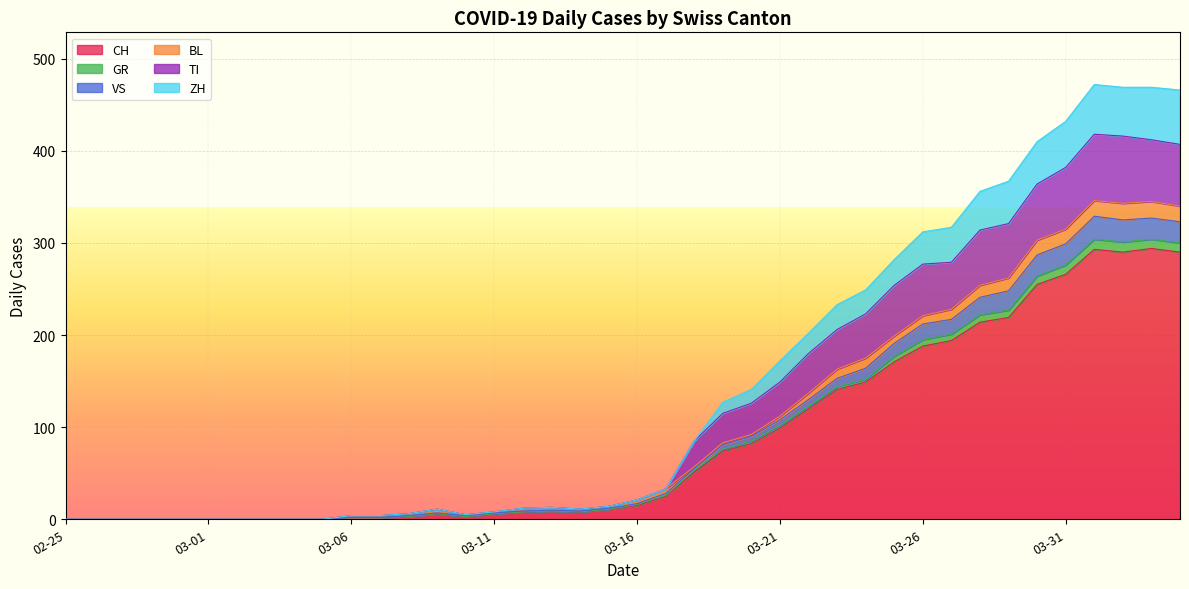

What is the highest value of the CH series?

294